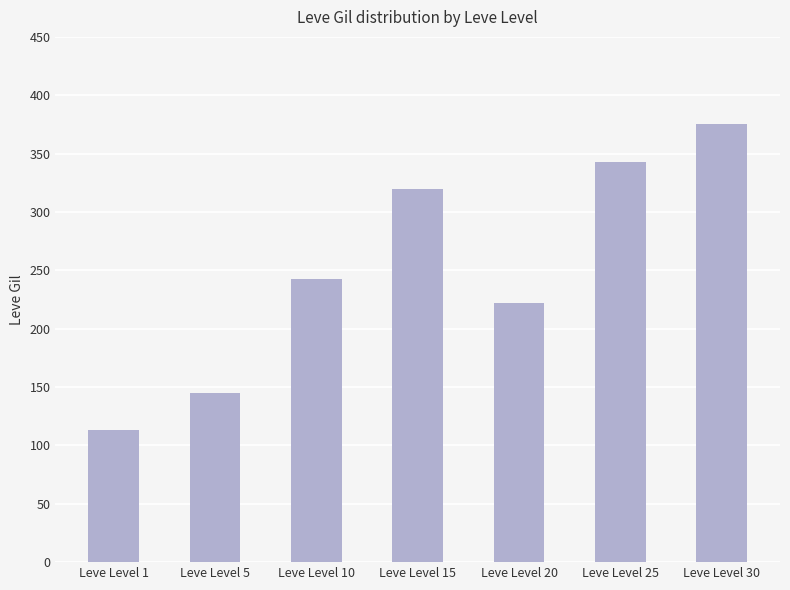

Rank the categories by value from highest to lowest.

Leve Level 30, Leve Level 25, Leve Level 15, Leve Level 10, Leve Level 20, Leve Level 5, Leve Level 1